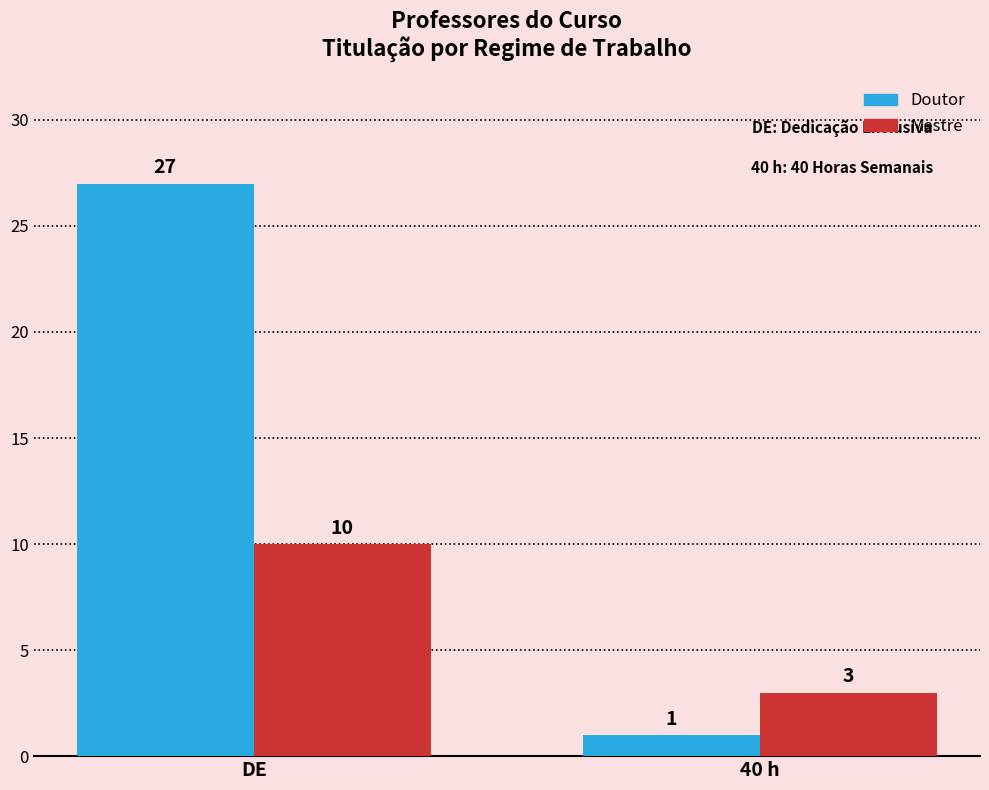

At how many categories does at least one series exceed 24?

1